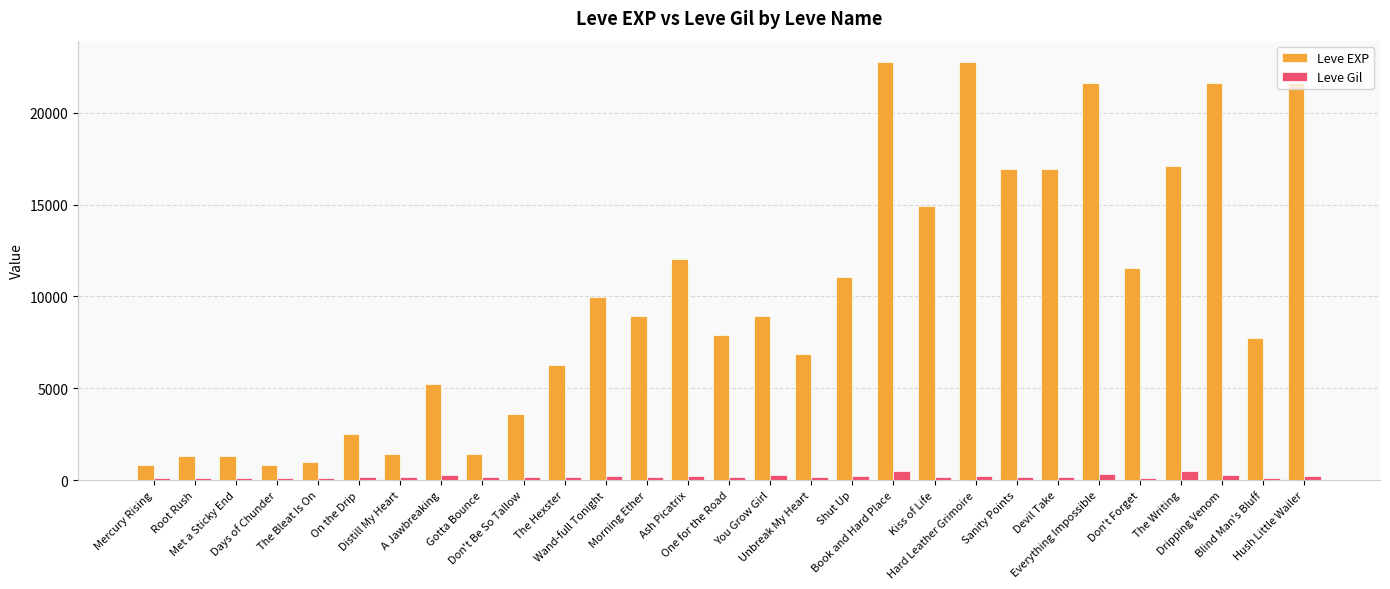

At which label does Leve Gil first exceed 170?

A Jawbreaking